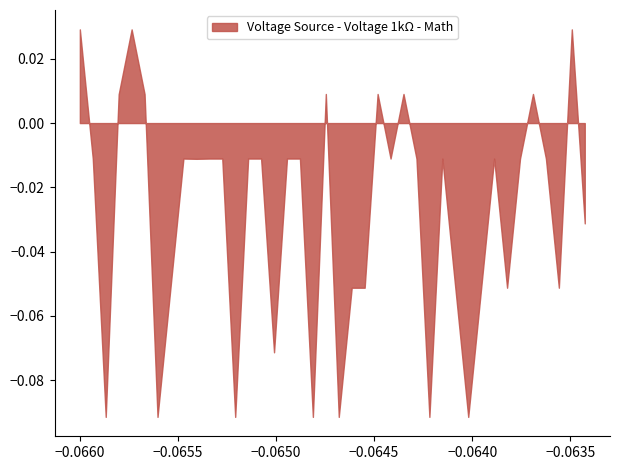

Does the chart have visible grid lines?

No